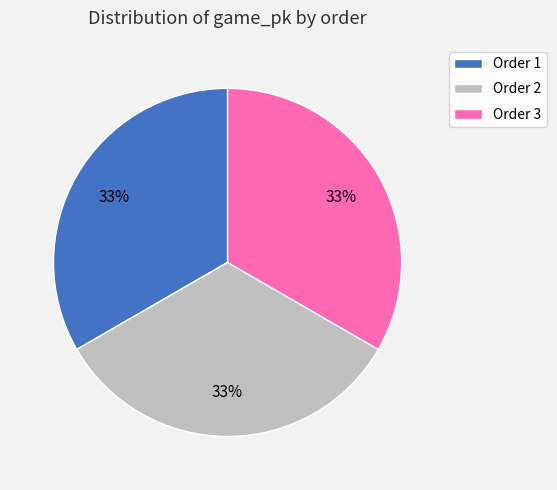

Is it true that Order 2 is 33% of the pie?

True